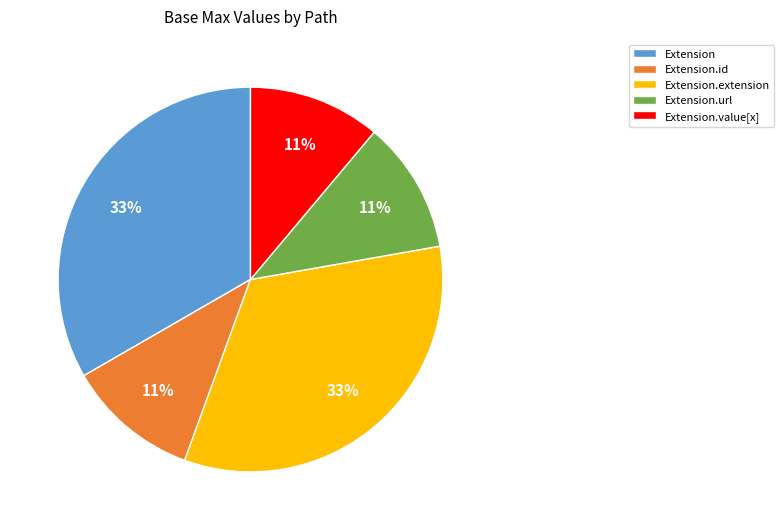

How many segments does this pie chart have?

5